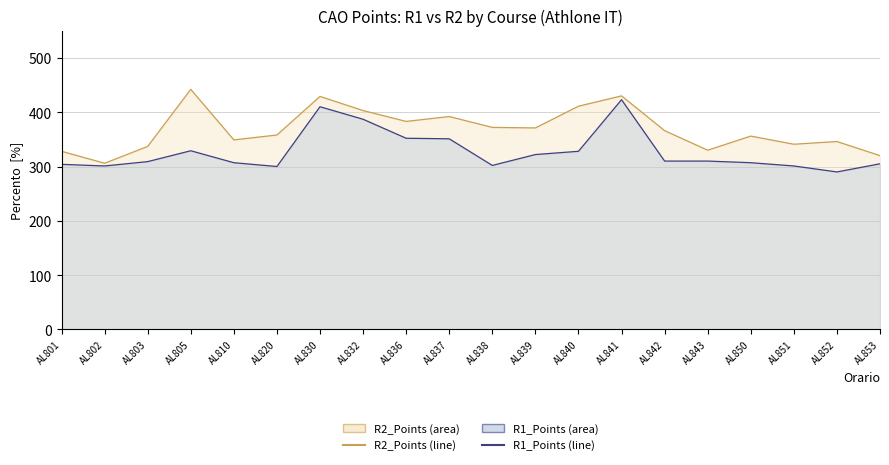

What is the sum of the R1_Points values at AL836 and AL842?

662